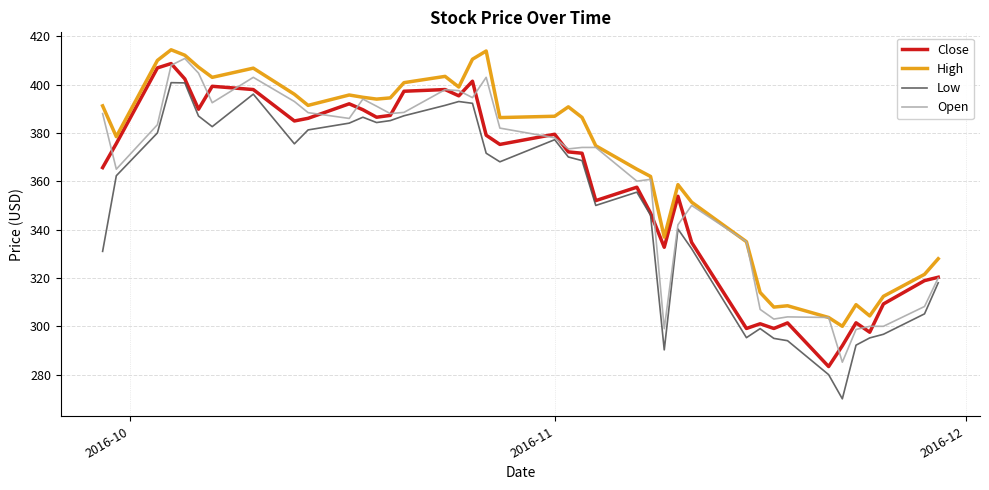

What is the maximum value shown in the chart?

414.4